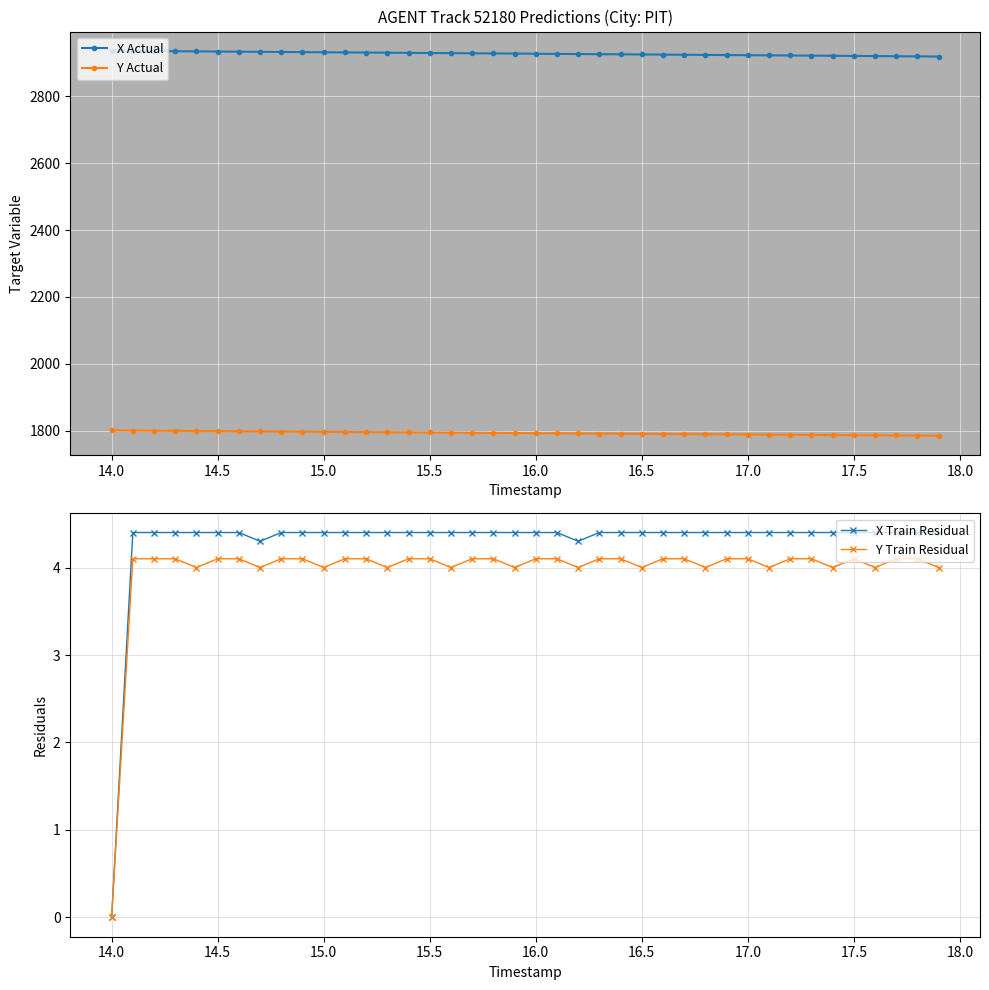

Which series has the widest spread of values?

X Actual